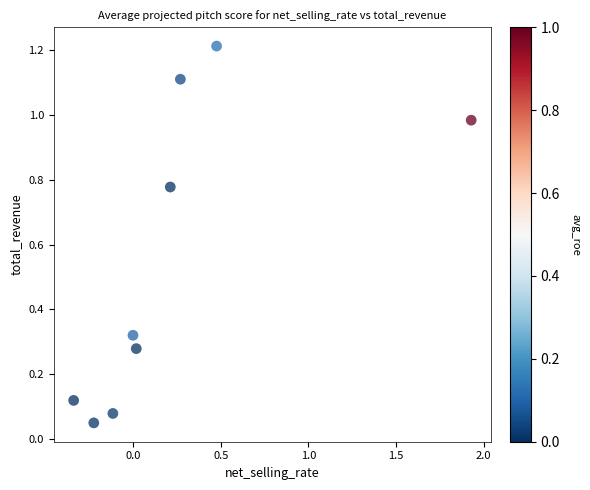

What is the range of X values (max minus min)?

2.3